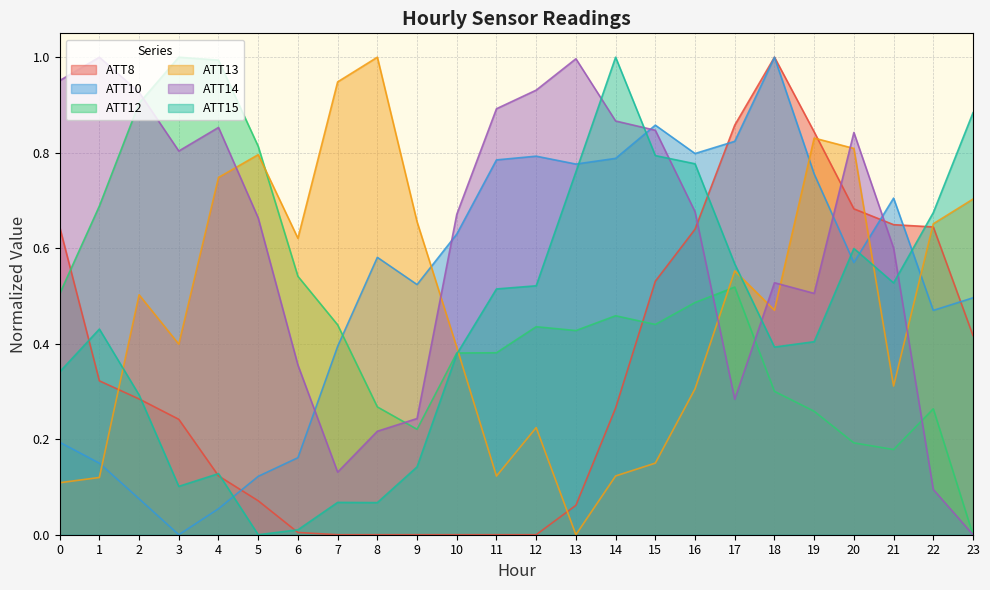

The ATT8 series shows 0.6 at 8. True or false?

False